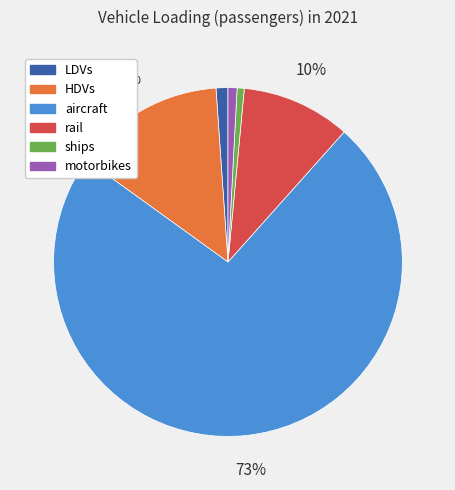

Combined, do HDVs and aircraft account for over 50%?

Yes